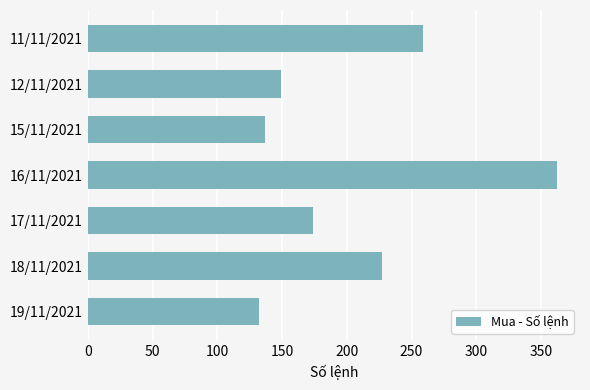

What is the smallest value displayed?

132